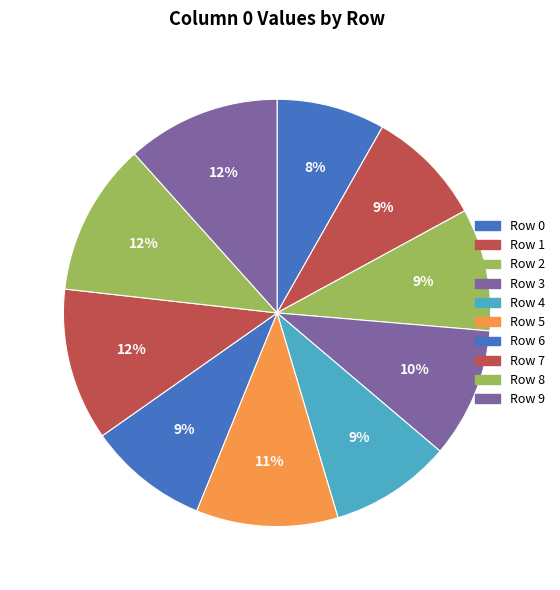

Which category has the biggest portion of the pie?

Row 9